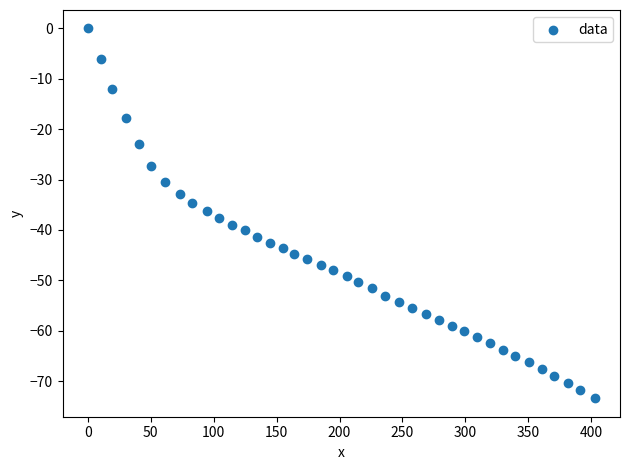

What is the range of Y values (max minus min)?

73.4